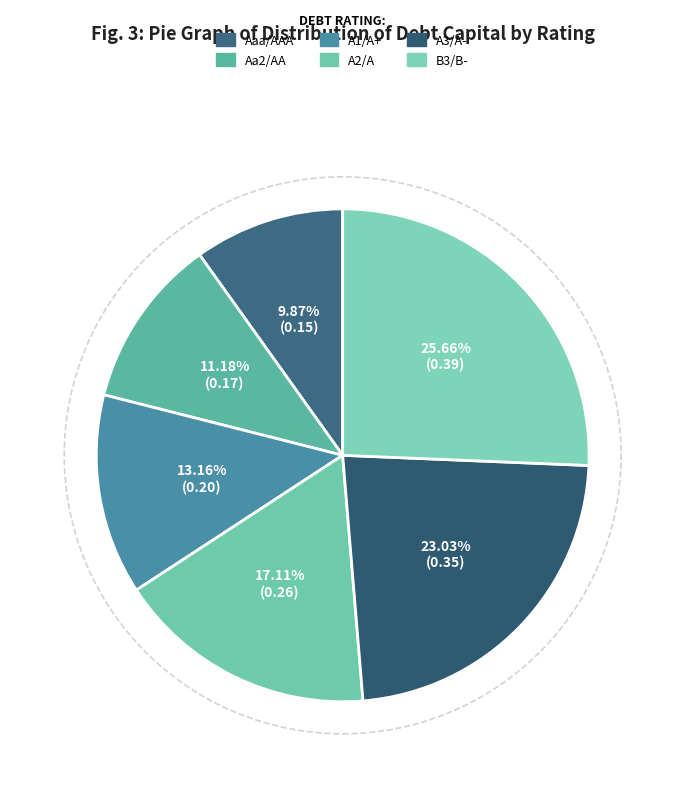

Is the sum of Aaa/AAA and A3/A- greater than half?

No